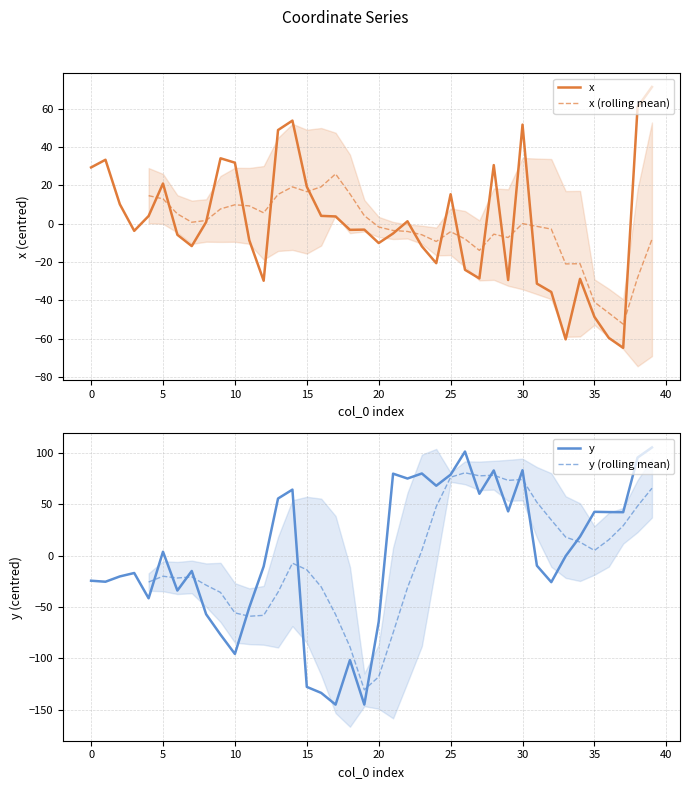

At 2, list the series in order from smallest to largest.

y, x